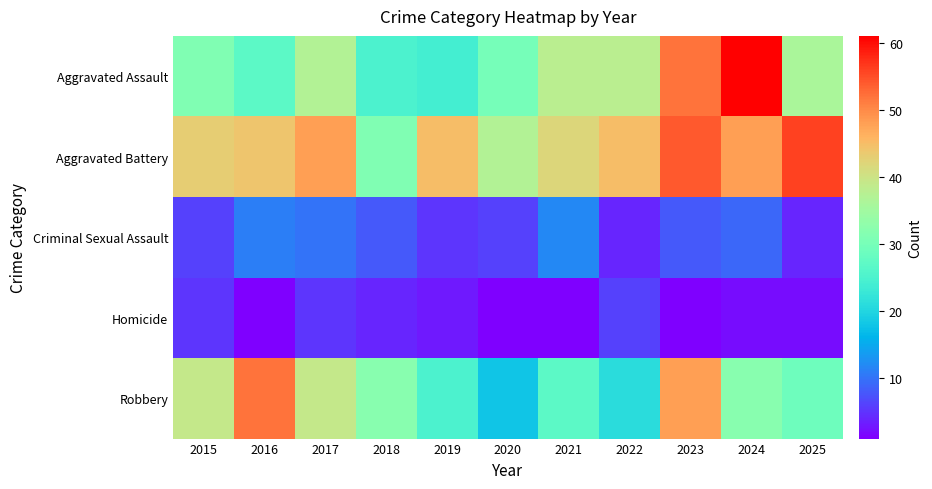

At which category is the sum across all series the highest?

2023